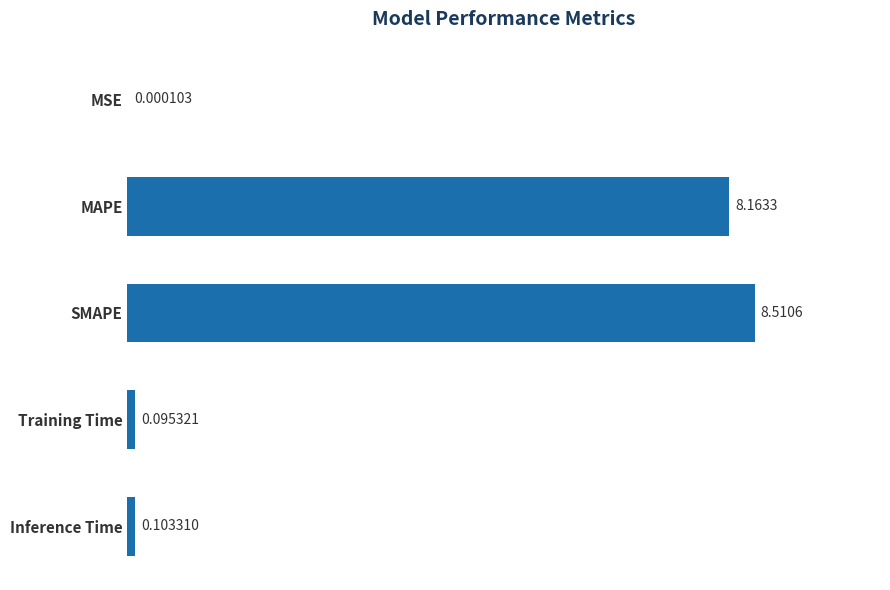

What is the sum of the values at Inference Time and SMAPE?

8.6